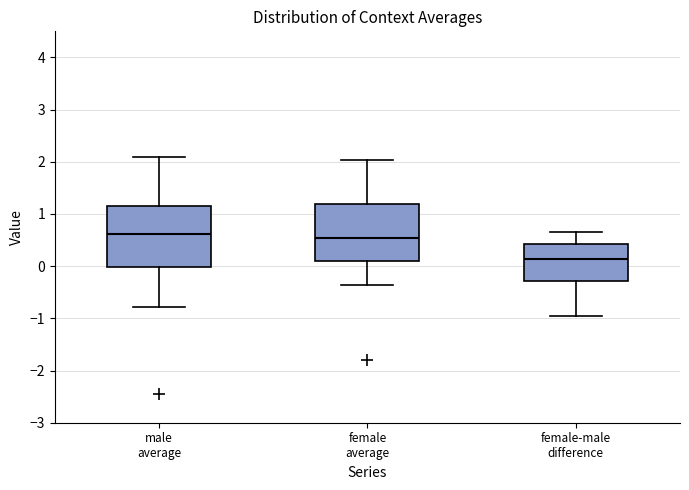

Where is the lower edge of the box for female average on the y-axis? The values are not printed on the chart, so give them approximately, as read against the axis.

0.1